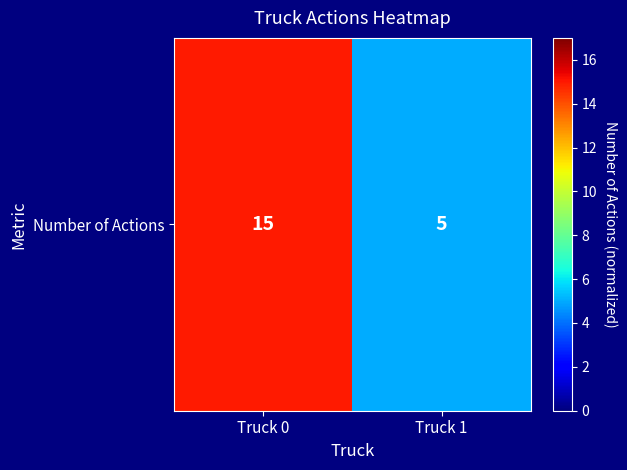

What is the sum of all values?

20